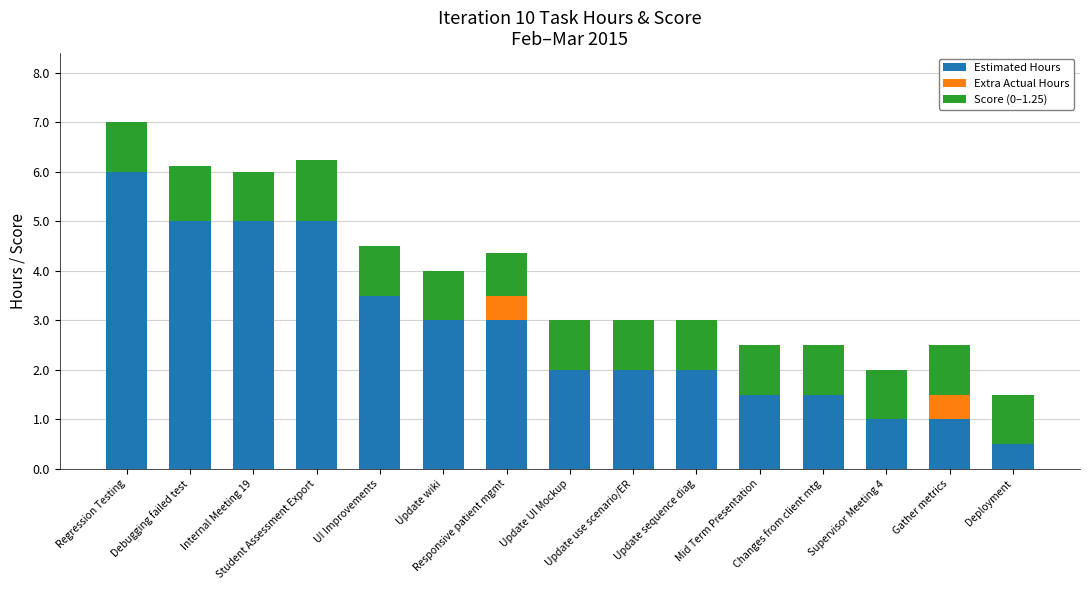

Is it true that Estimated Hours equals 6.0 at Regression Testing?

True